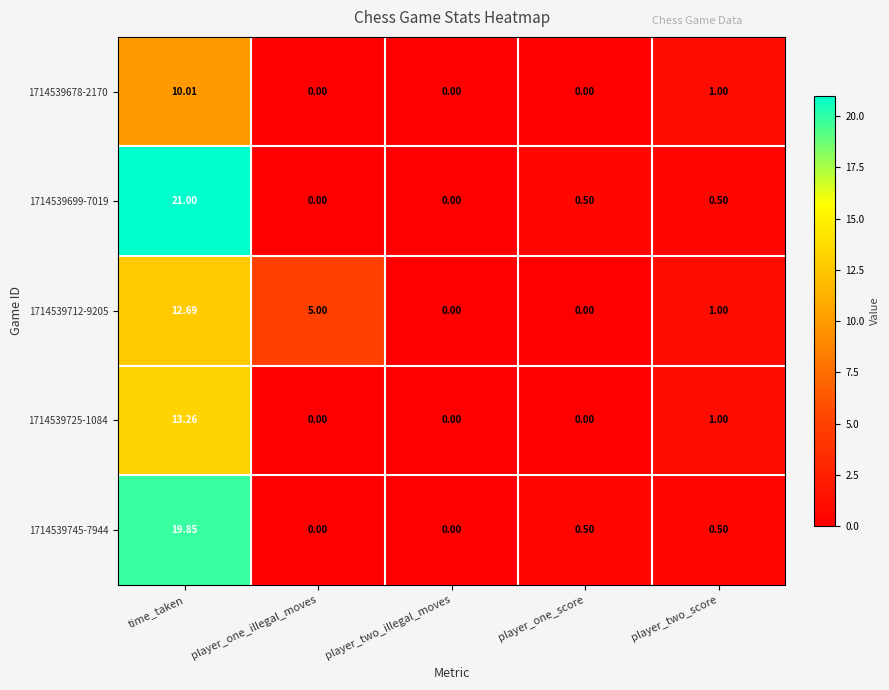

At which label does 1714539699-7019 reach its peak?

time_taken